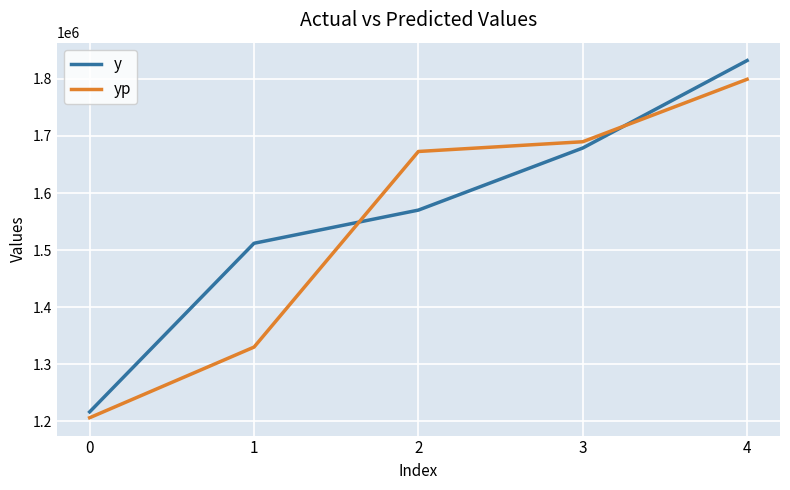

List the series in order of their overall mean, lowest first.

yp, y